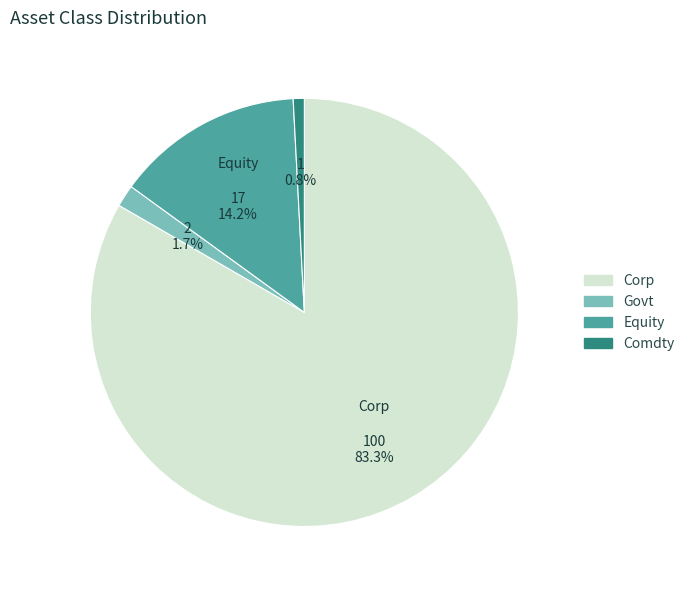

To the nearest percent, what percentage of the pie is Govt?

2%